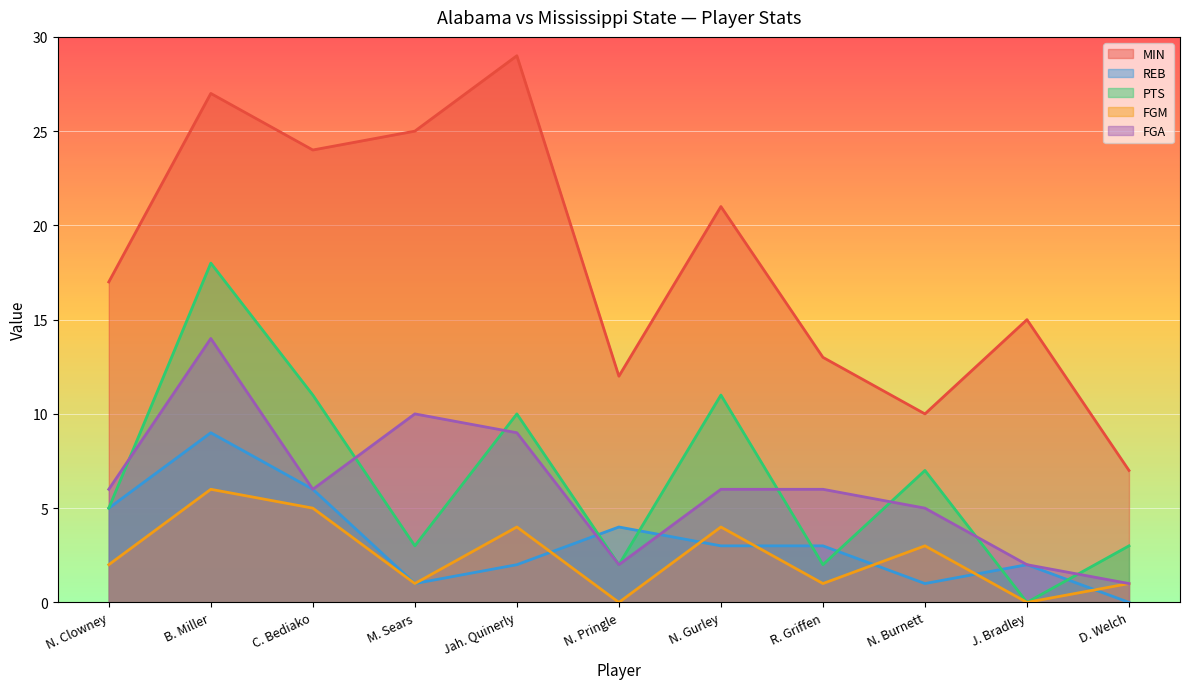

Rank the series at N. Burnett from highest to lowest value.

MIN, PTS, FGA, FGM, REB